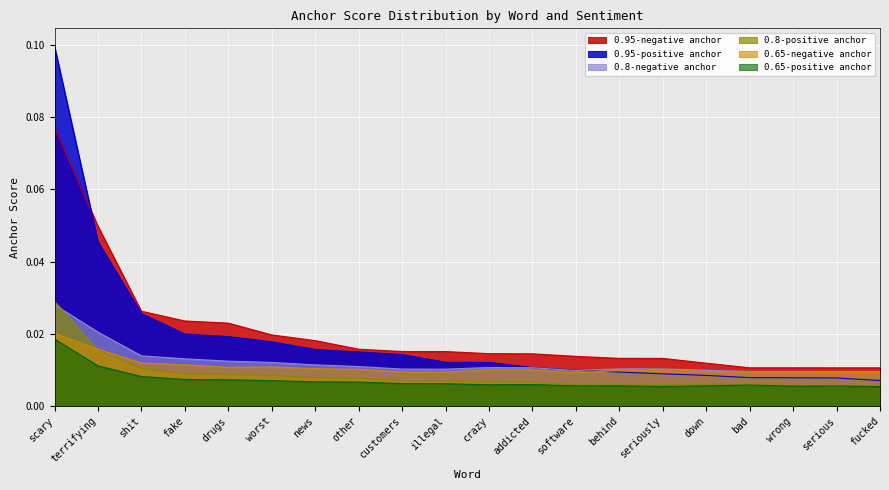

Is it true that 0.65-negative anchor equals 0.0 at behind?

False